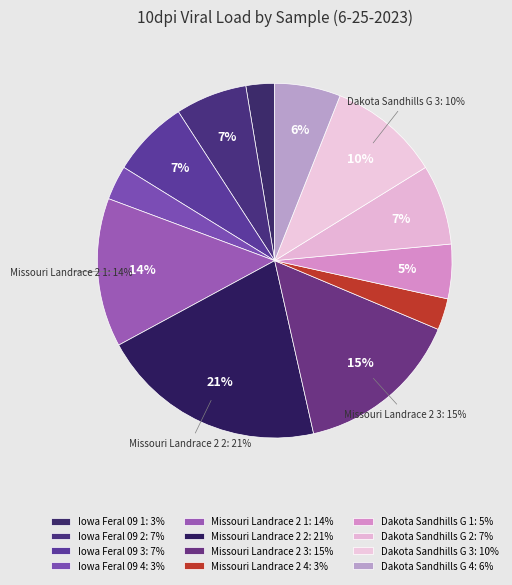

What is the smallest slice in the pie chart?

Iowa_Feral_09_1